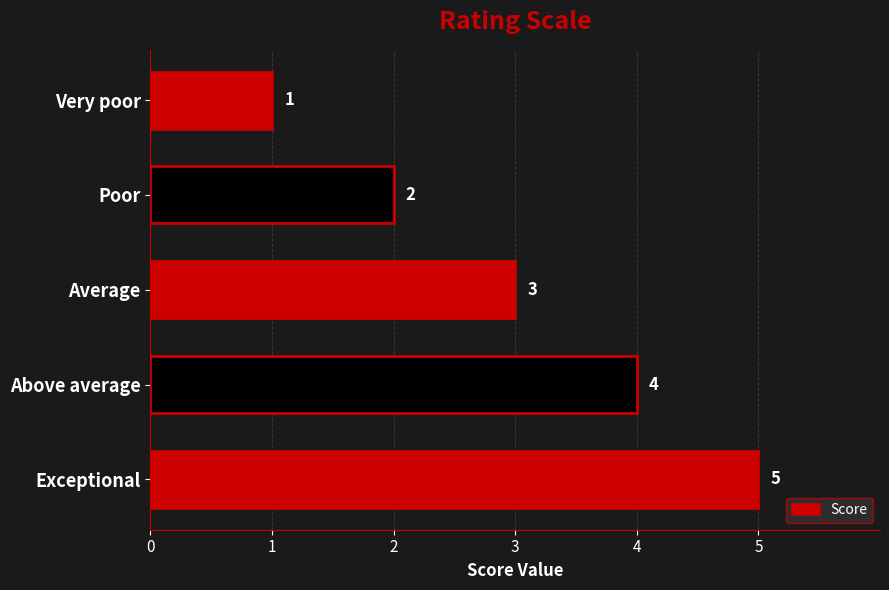

What is the greatest value displayed?

5